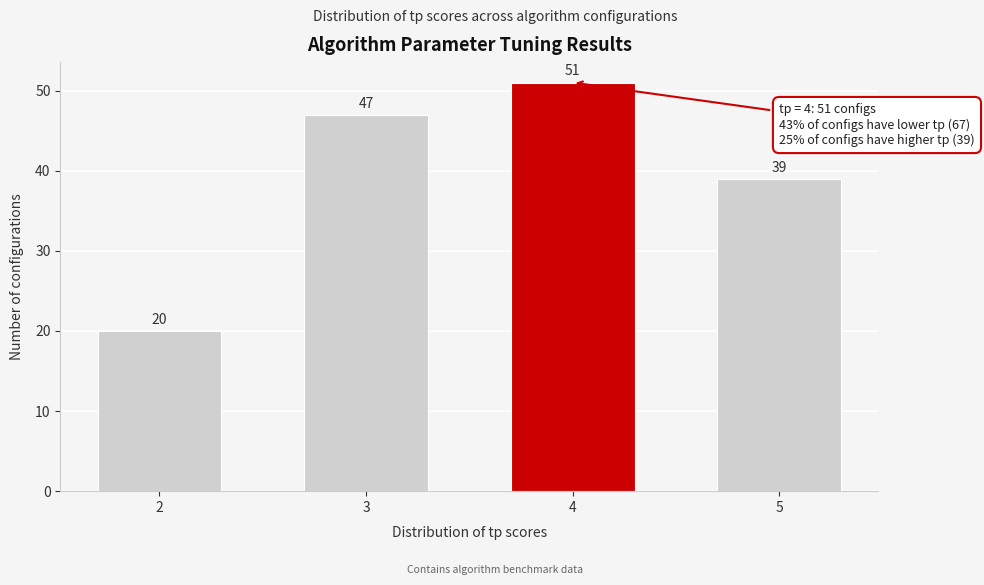

Reading left to right, extract all data points from this chart.

2=20	3=47	4=51	5=39